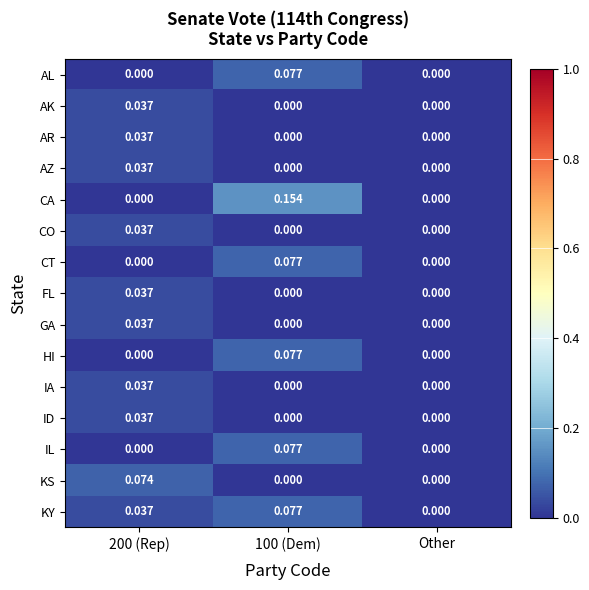

Which series changed the most between 200 (Rep) and 100 (Dem)?

CA